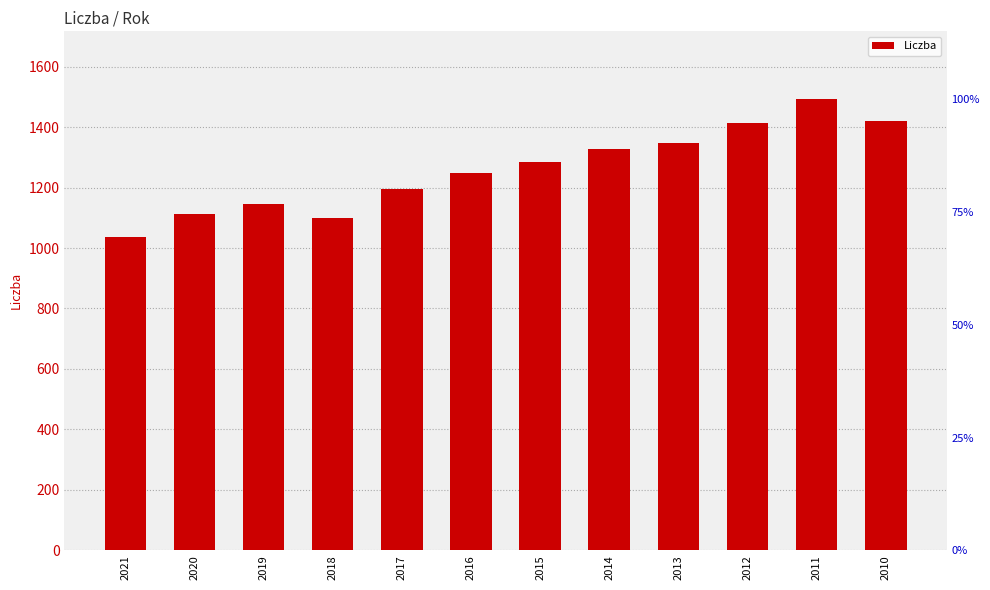

Approximately how many times larger is the value at 2012 compared to 2019?

1.2